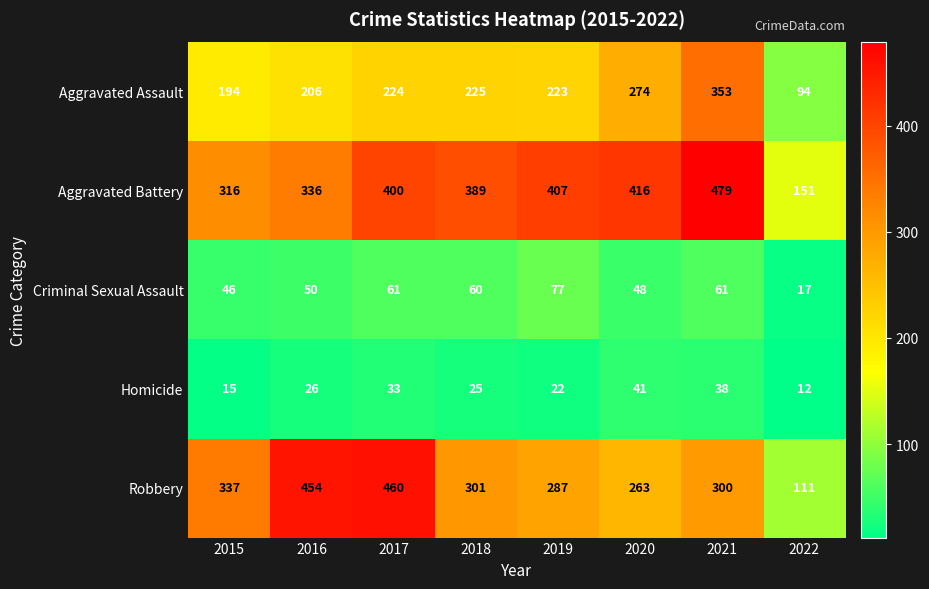

The Homicide series shows 24 at 2015. True or false?

False